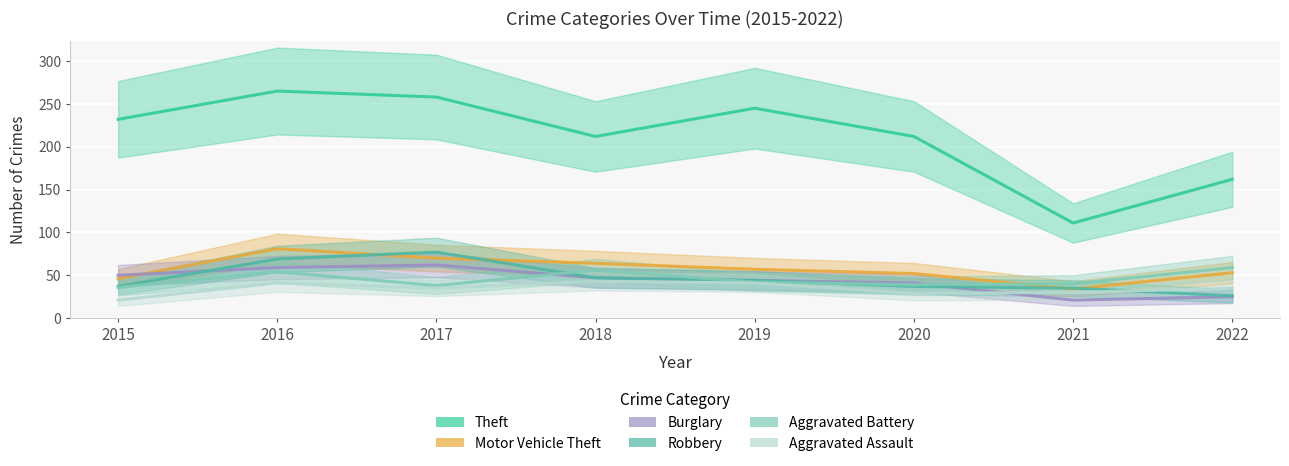

List the labels in order of Theft value, smallest first.

2021, 2022, 2018, 2020, 2015, 2019, 2017, 2016